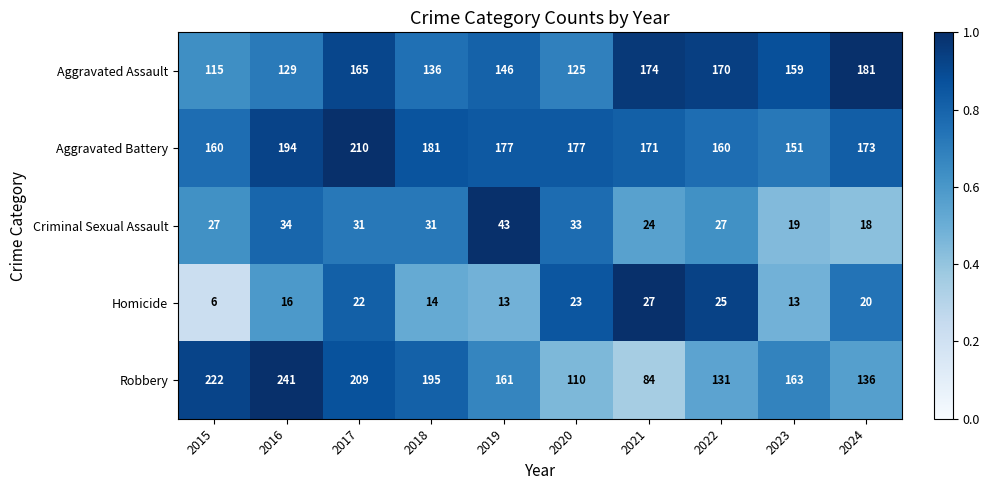

What is the lowest value of the Robbery series?

84